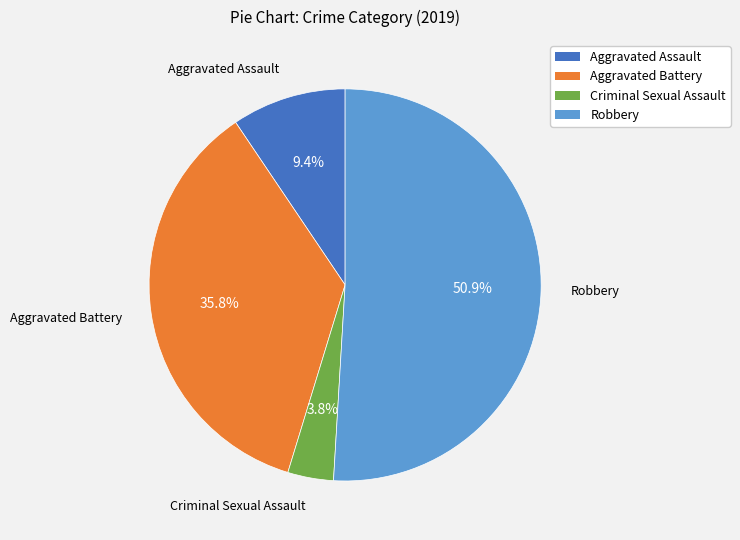

What percentage is the Criminal Sexual Assault slice, to the nearest percent?

4%